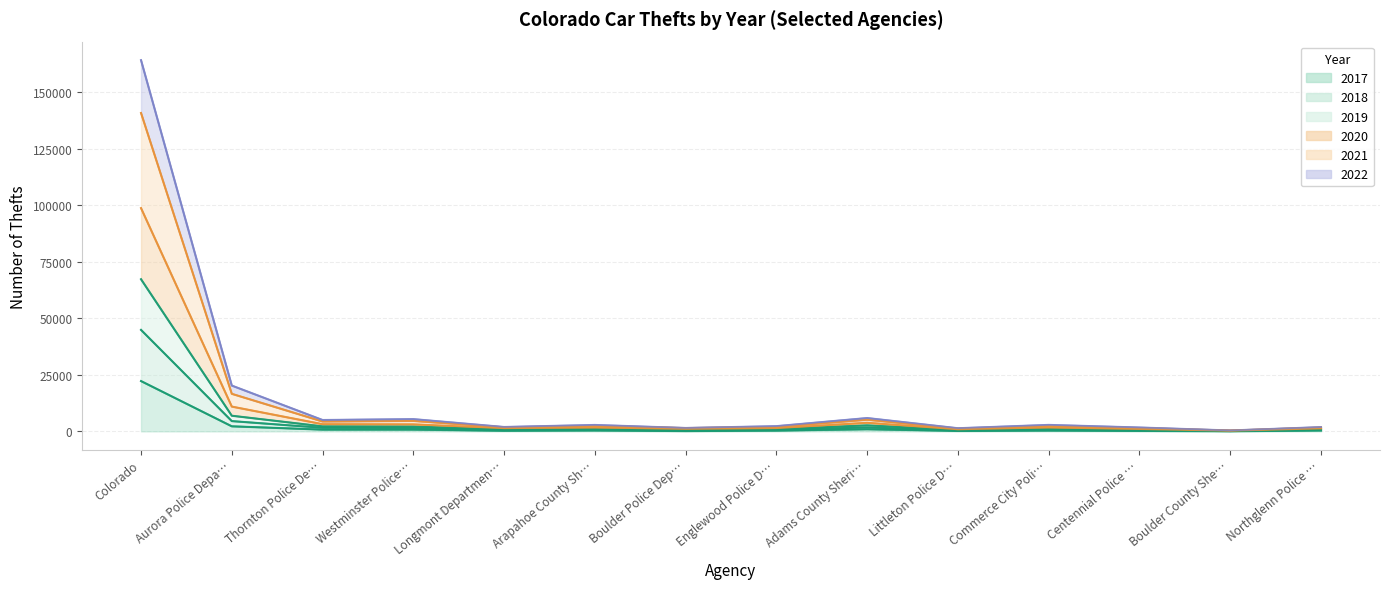

What is the label of the 8th point from the left?

Englewood Police D…